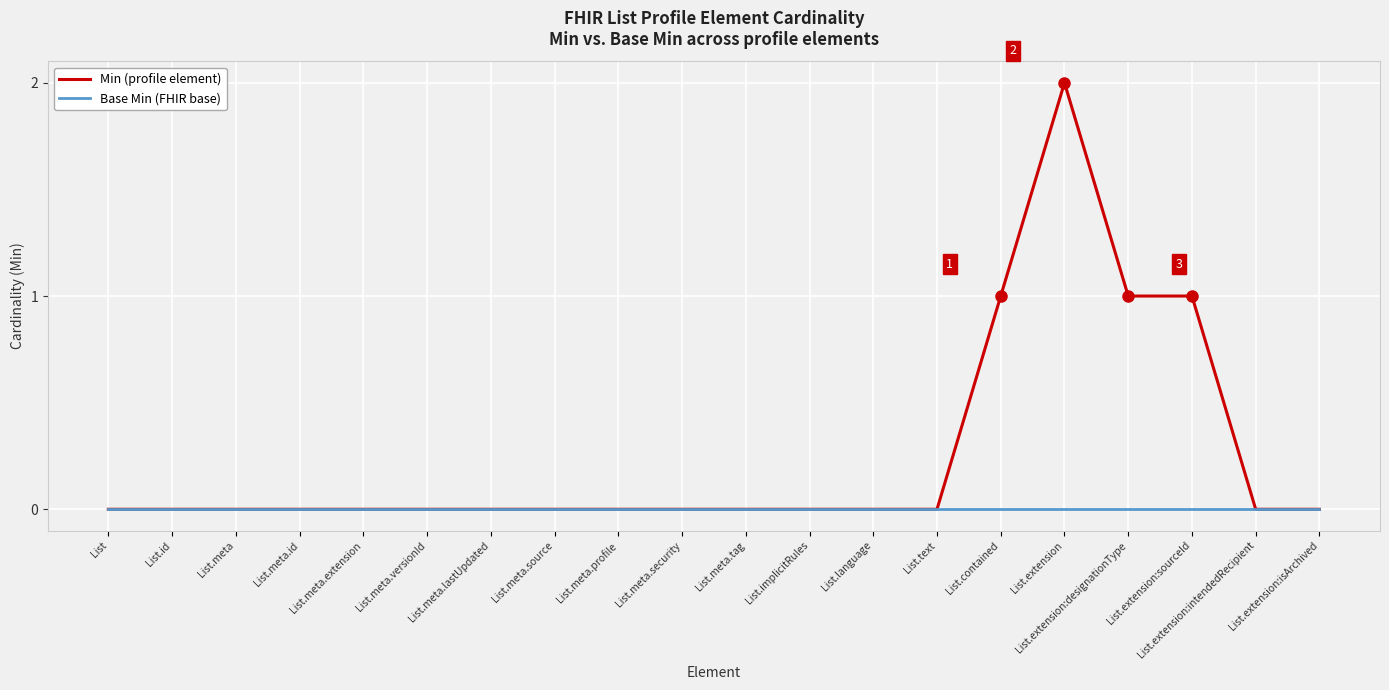

Reading left to right, extract all data points from this chart.

Min (profile element): List=0	List.id=0	List.meta=0	List.meta.id=0	List.meta.extension=0	List.meta.versionId=0	List.meta.lastUpdated=0	List.meta.source=0	List.meta.profile=0	List.meta.security=0	List.meta.tag=0	List.implicitRules=0	List.language=0	List.text=0	List.contained=1	List.extension=2	List.extension:designationType=1	List.extension:sourceId=1	List.extension:intendedRecipient=0	List.extension:isArchived=0
Base Min (FHIR base): List=0	List.id=0	List.meta=0	List.meta.id=0	List.meta.extension=0	List.meta.versionId=0	List.meta.lastUpdated=0	List.meta.source=0	List.meta.profile=0	List.meta.security=0	List.meta.tag=0	List.implicitRules=0	List.language=0	List.text=0	List.contained=0	List.extension=0	List.extension:designationType=0	List.extension:sourceId=0	List.extension:intendedRecipient=0	List.extension:isArchived=0